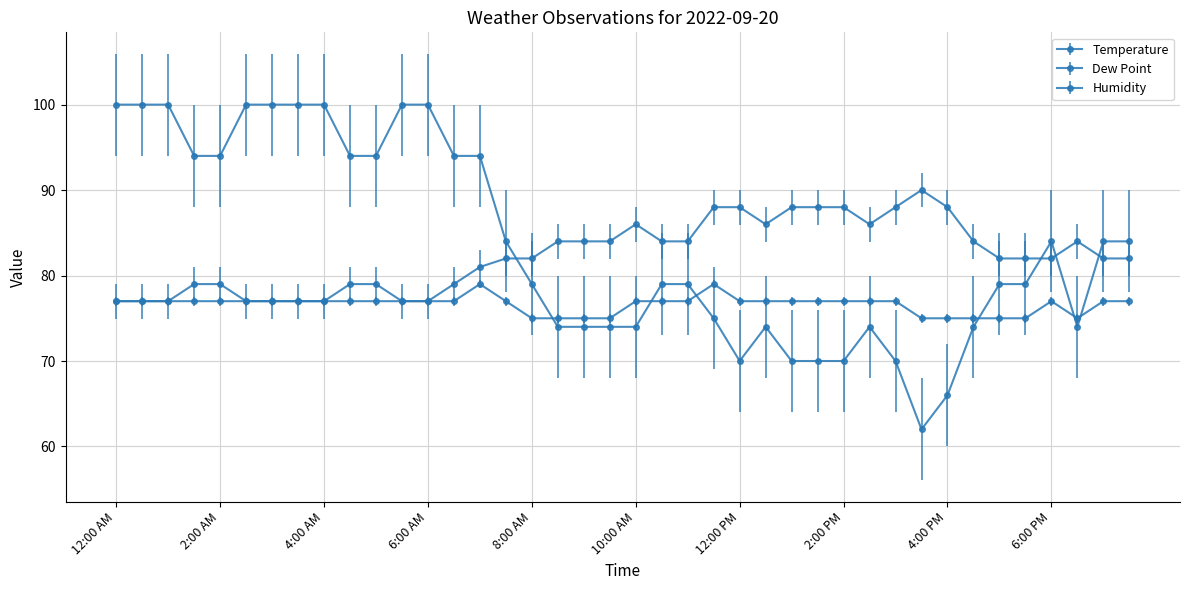

How many interior local valleys does the Dew Point series have?

1